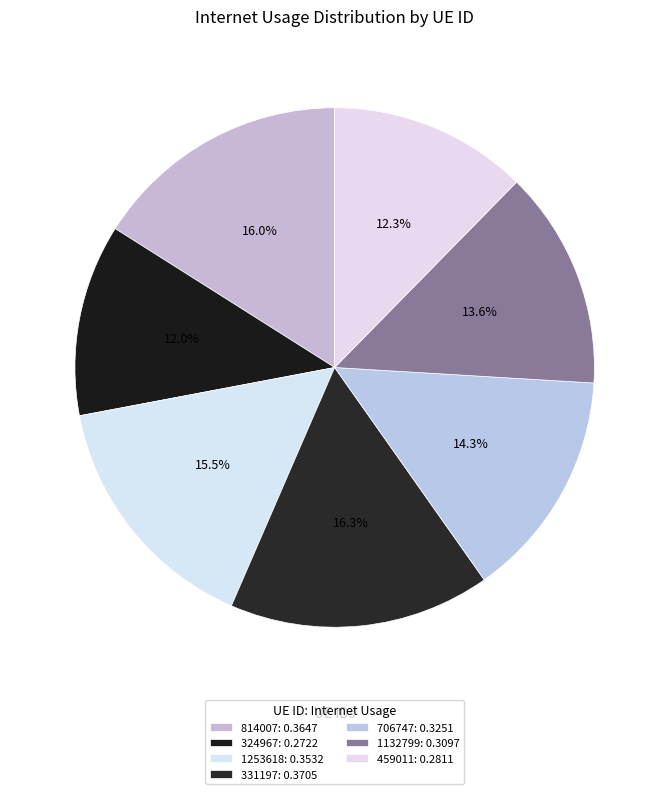

True or false: 706747 accounts for 22% of the total.

False